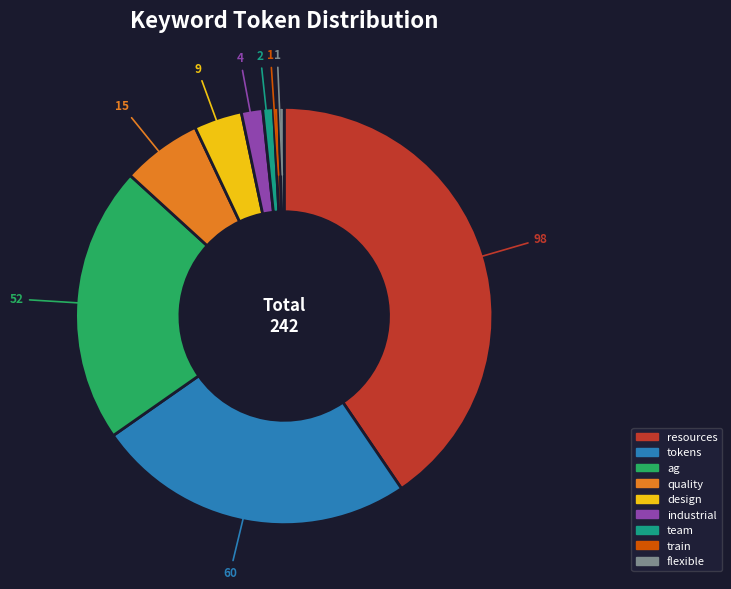

Which has a higher value, train or tokens?

tokens